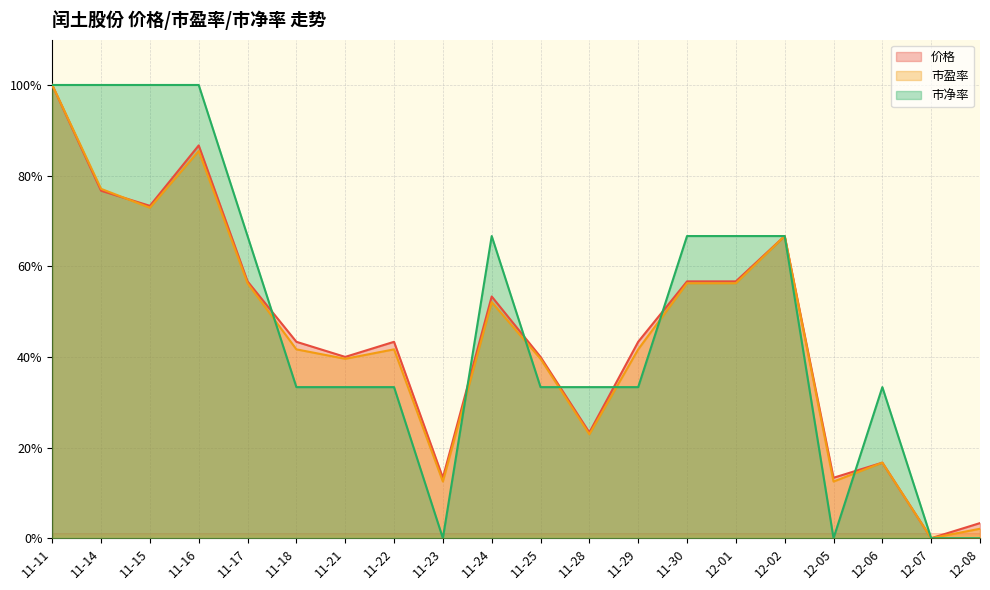

How many lines are shown in the chart?

3